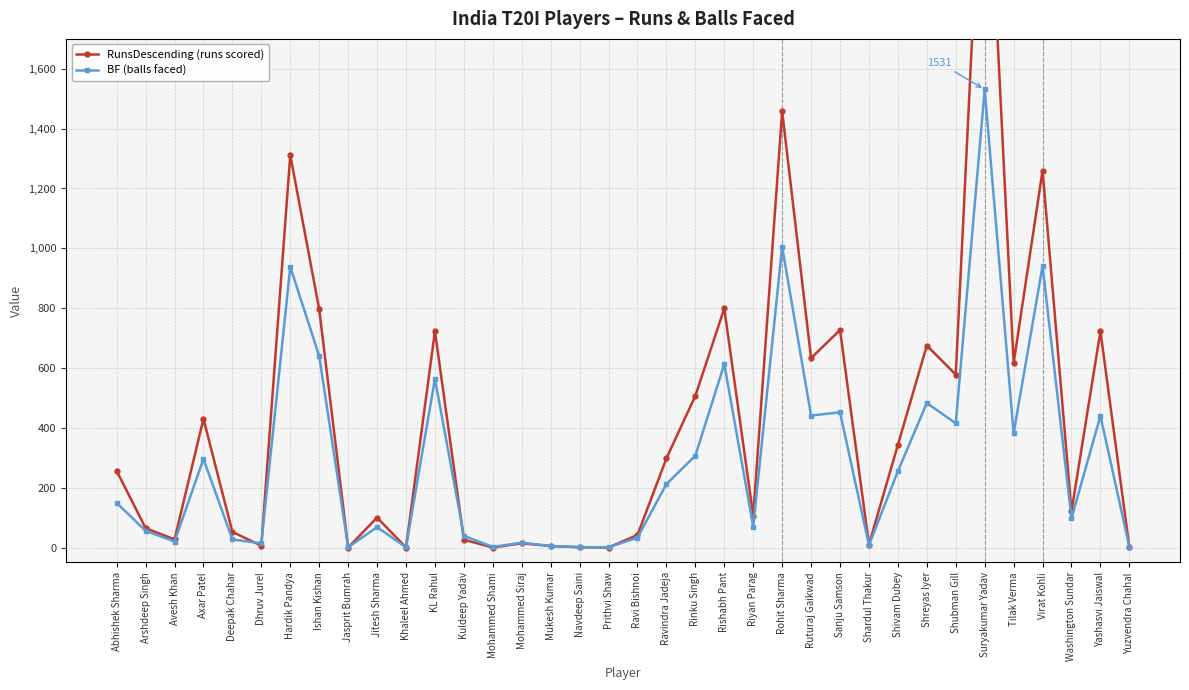

Which has a higher value, Rishabh Pant or Ruturaj Gaikwad?

Rishabh Pant